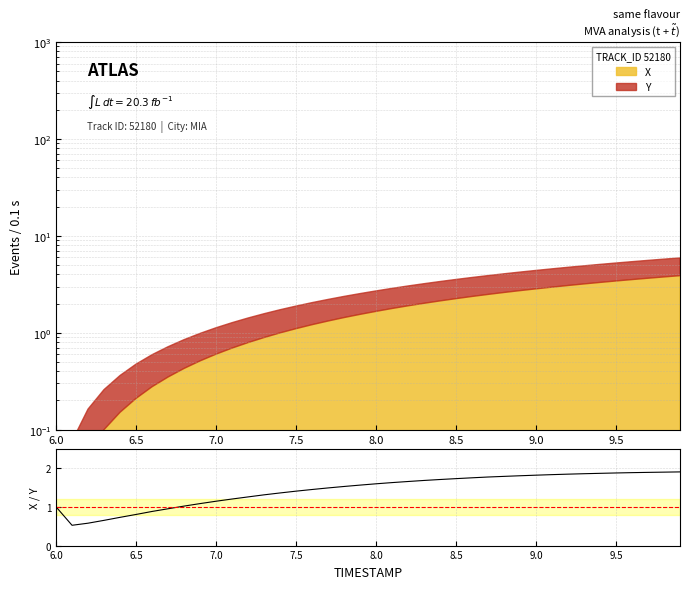

What is the label of the 38th point from the right?

7.0